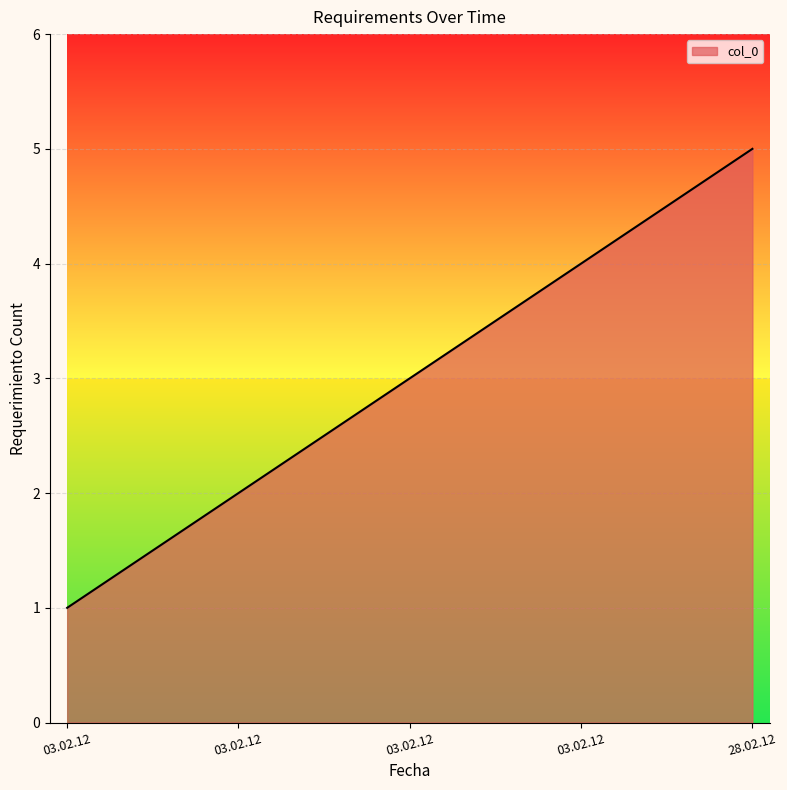

True or false: there are more than 0 points higher than both neighbors.

False